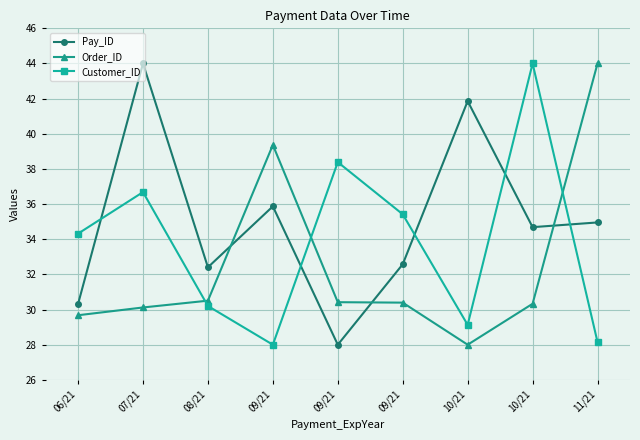

Count the number of data series in this chart.

3